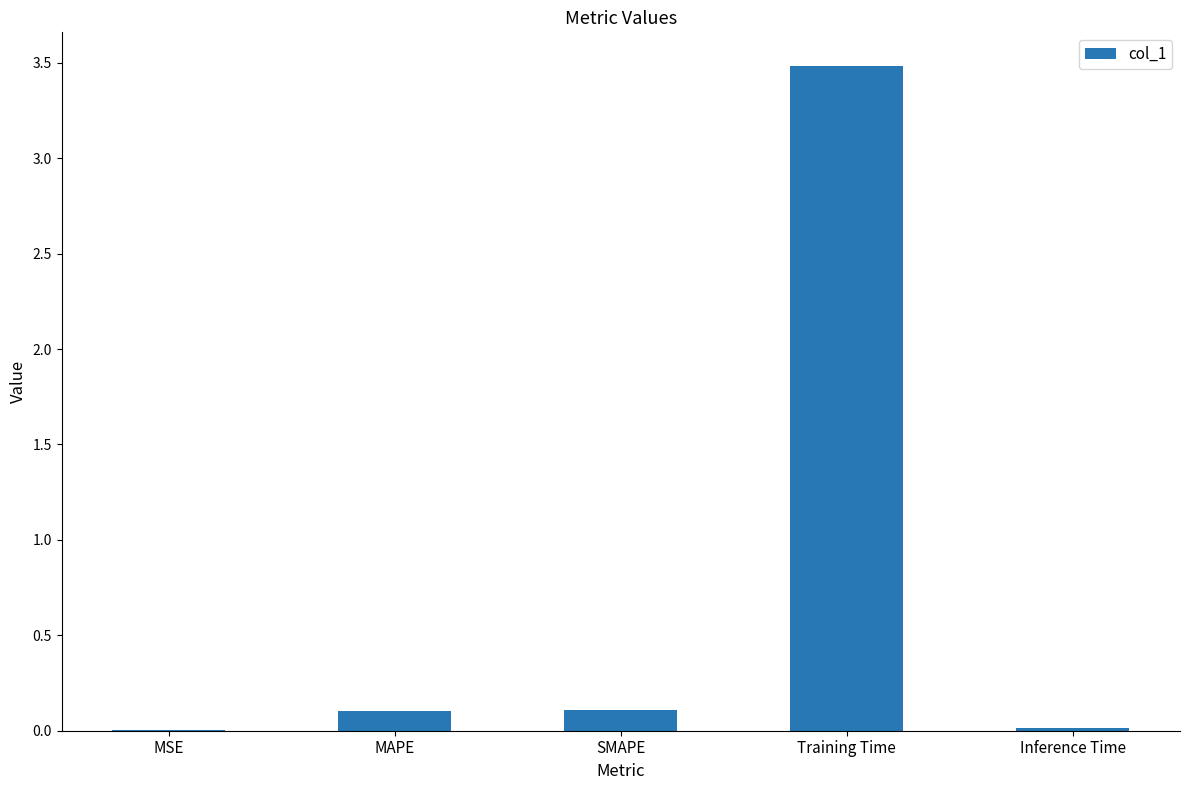

The chart shows a value of 0.0 at MSE. True or false?

True